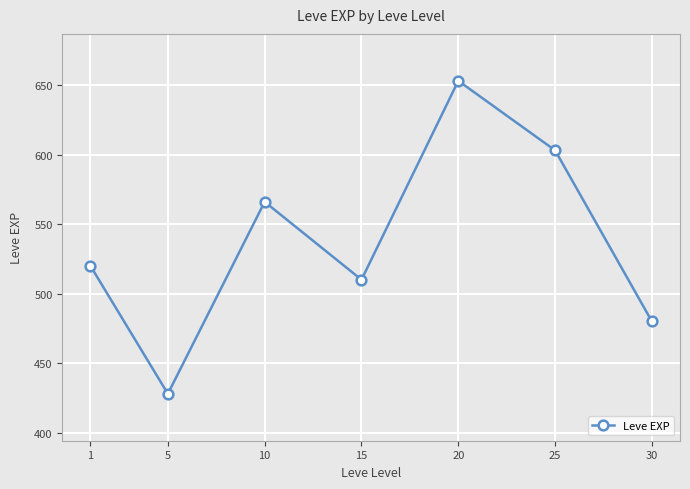

Count the values in the range 480 to 603.

5